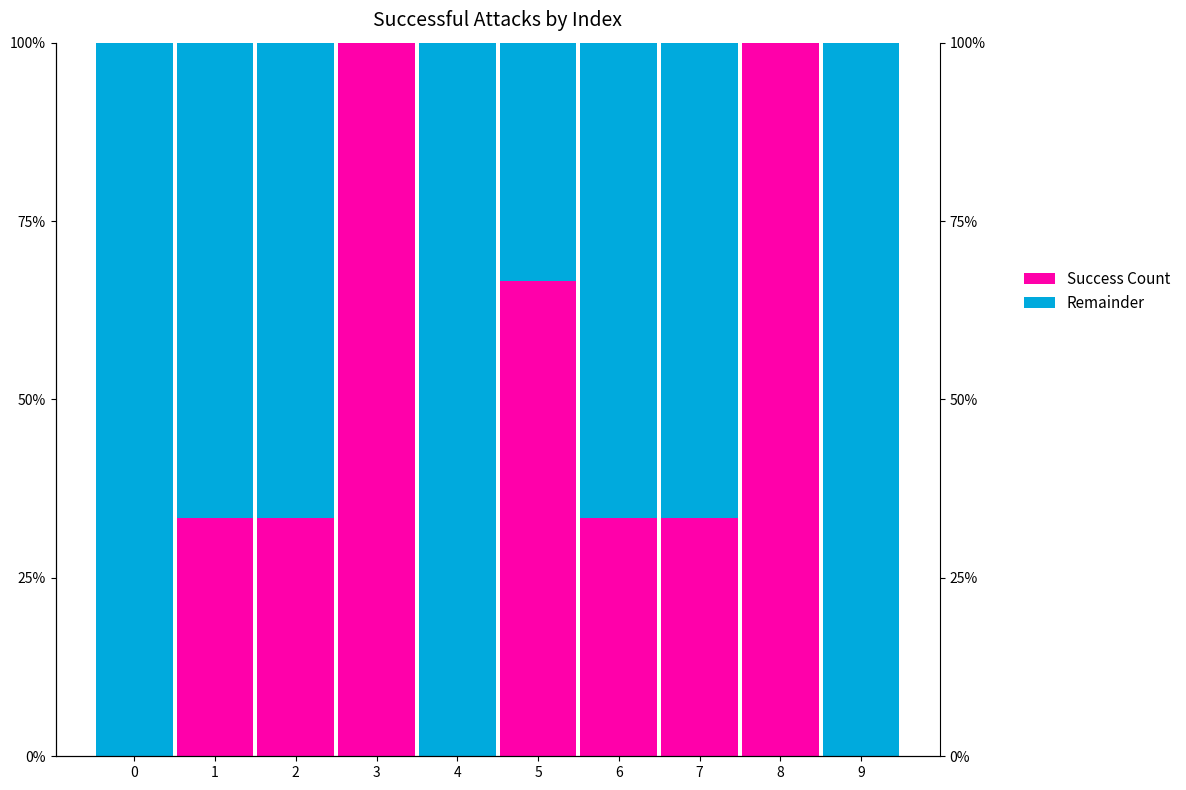

Reading left to right, extract all data points from this chart.

Remainder: 0=1.0	1=0.7	2=0.7	3=0.0	4=1.0	5=0.3	6=0.7	7=0.7	8=0.0	9=1.0
Success Count: 0=0.0	1=0.3	2=0.3	3=1.0	4=0.0	5=0.7	6=0.3	7=0.3	8=1.0	9=0.0